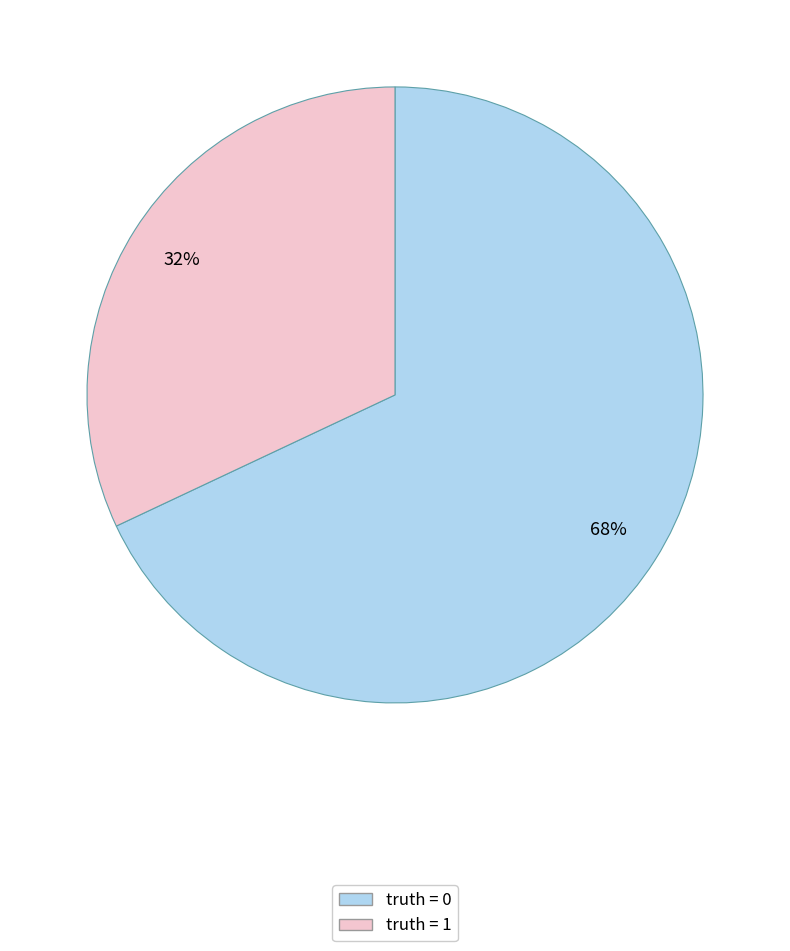

To the nearest percent, what is the average slice percentage?

50%